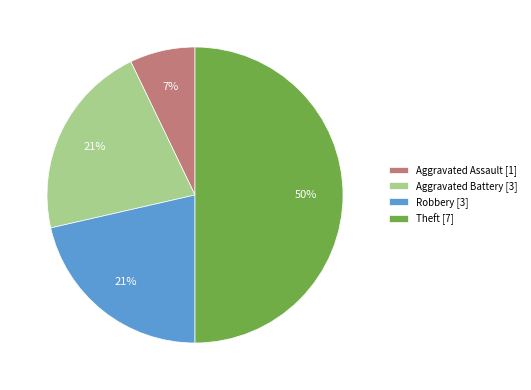

What percentage is the Aggravated Battery slice, to the nearest percent?

21%